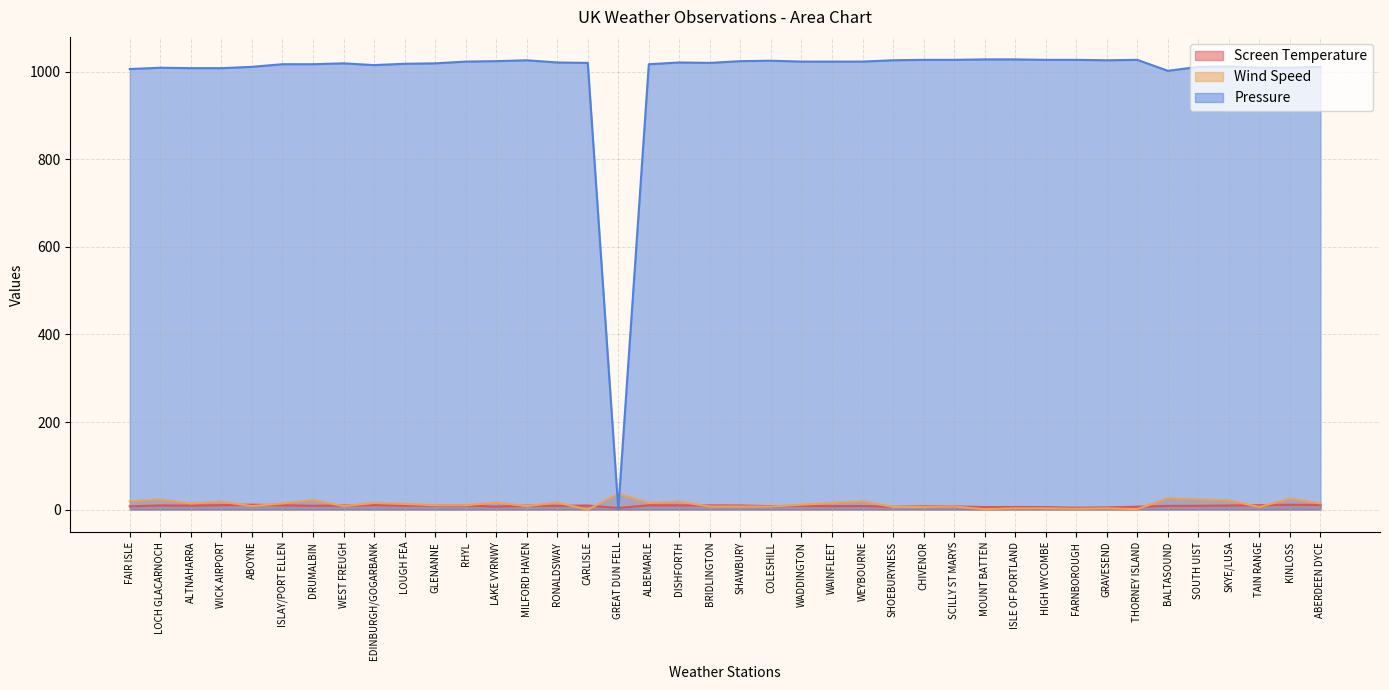

Between which two adjacent categories do Pressure and Wind Speed first intersect?

CARLISLE and GREAT DUN FELL